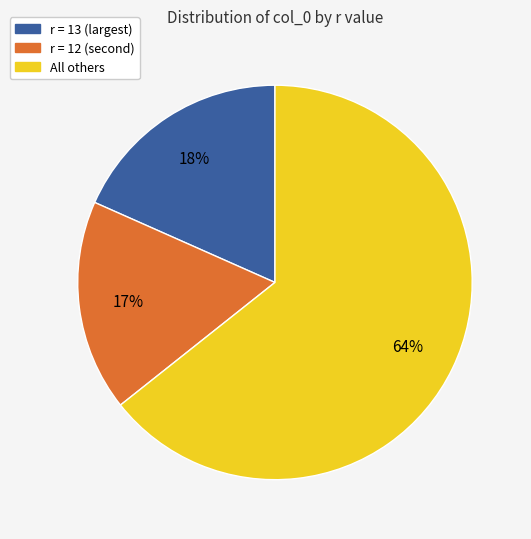

To the nearest percent, what is the average slice percentage?

33%